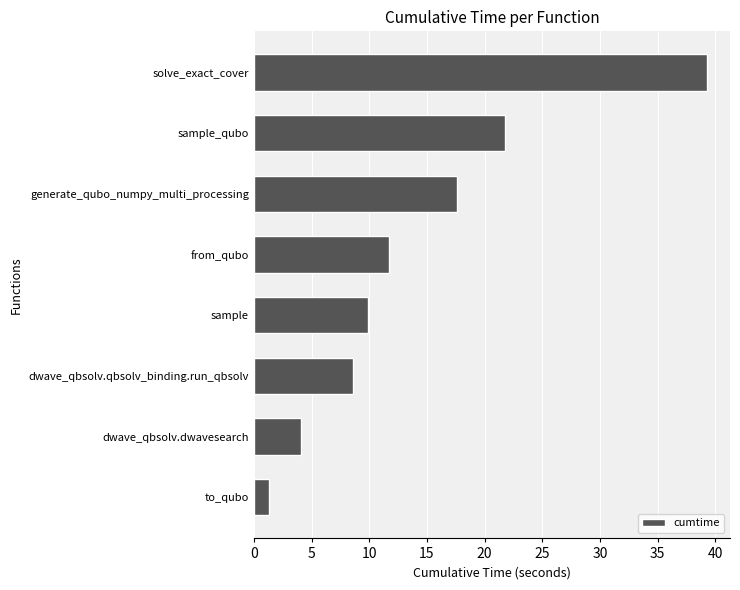

How many series are shown in this chart?

1